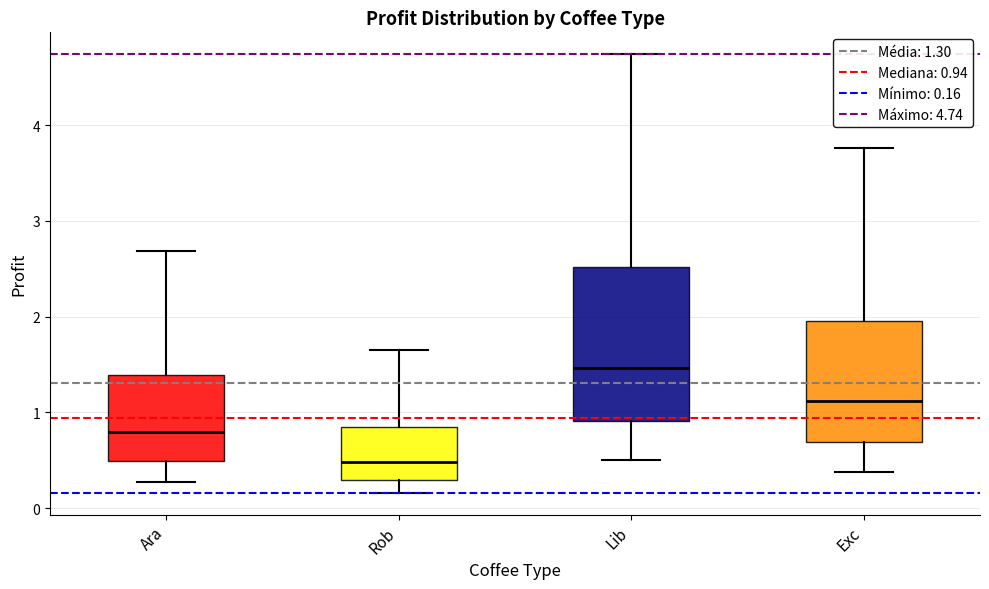

Reading left to right, transcribe this box plot: for each box, give where its median line is, the range the box spans, and where its two whiskers end, as read against the y-axis. The values are not printed on the chart, so give them approximately, as read against the axis.

Ara: median 0.8, box 0.5 to 1.4, whiskers 0.3 to 2.7
Rob: median 0.5, box 0.3 to 0.8, whiskers 0.2 to 1.6
Lib: median 1.5, box 0.9 to 2.5, whiskers 0.5 to 4.7
Exc: median 1.1, box 0.7 to 2.0, whiskers 0.4 to 3.8